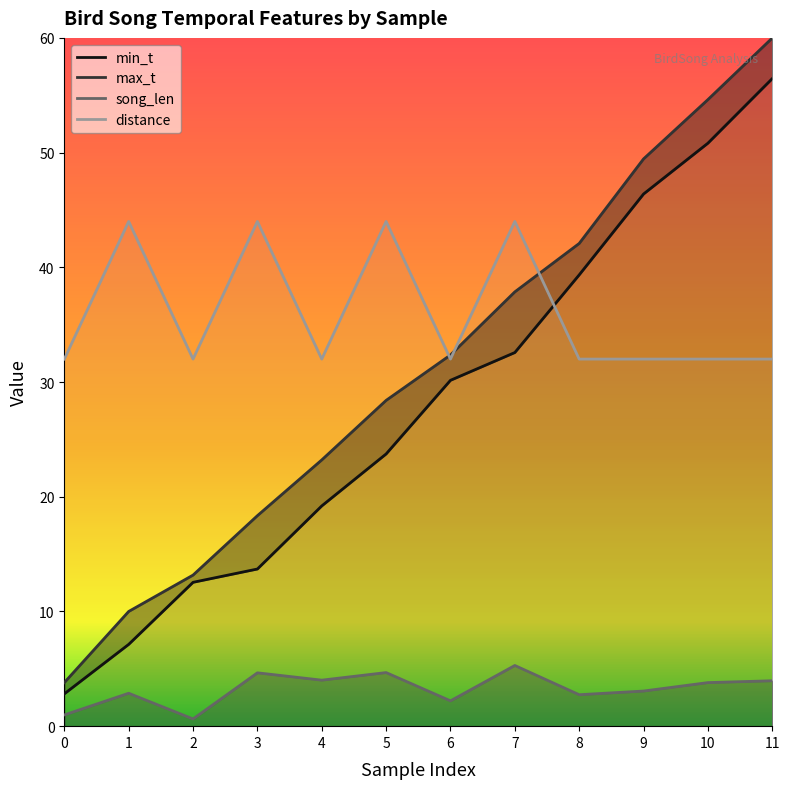

What is the average value of the max_t series?

31.1